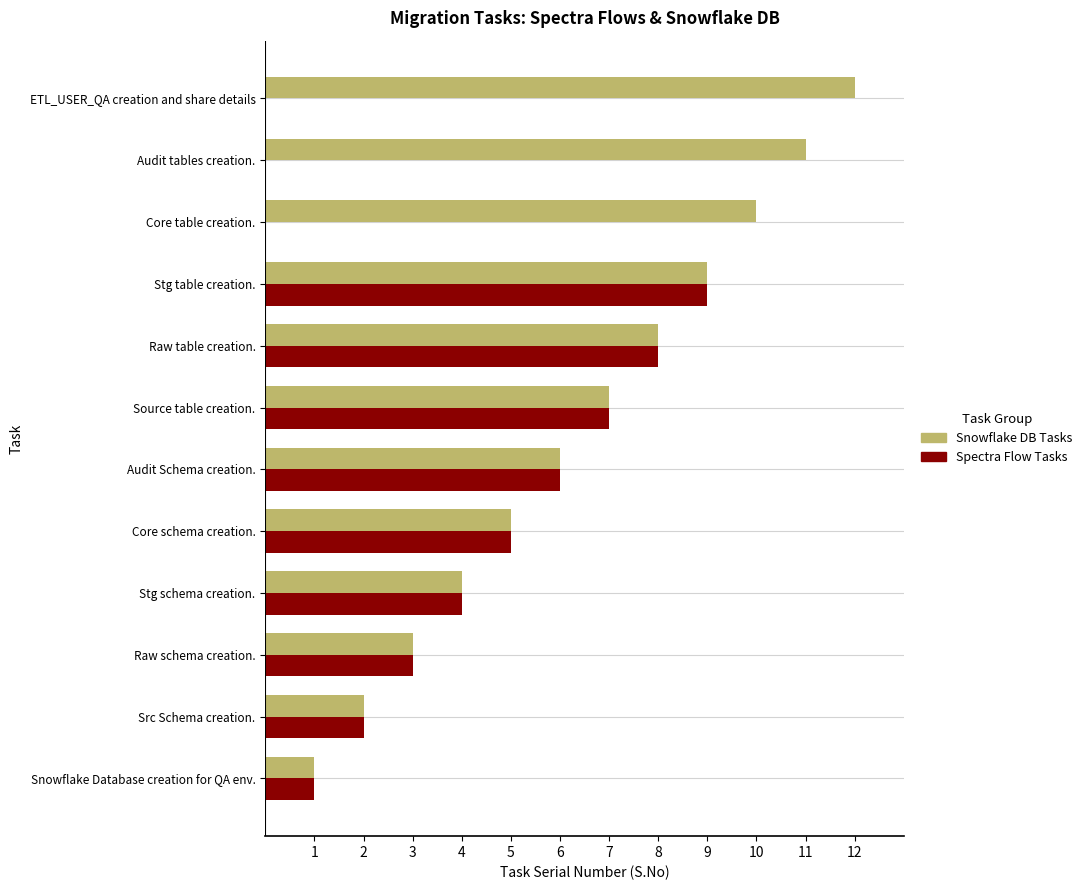

What is the sum of the Snowflake DB Tasks values at Audit tables creation. and Source table creation.?

18